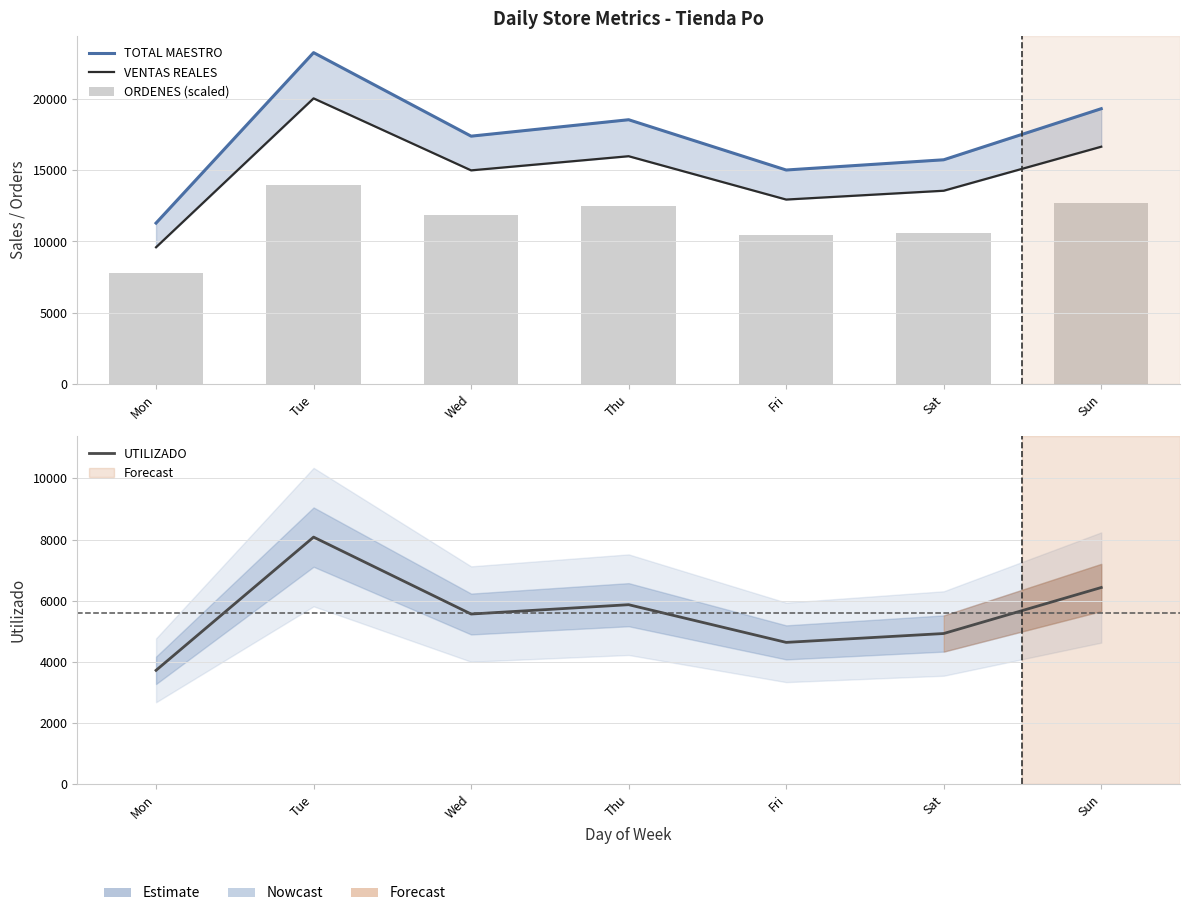

What is the difference between the VENTAS REALES values at Wed and Sun?

1658.5